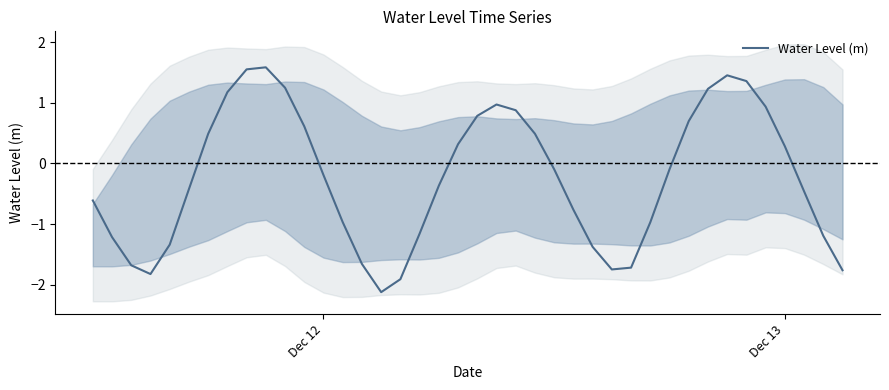

What is the smallest value displayed?

-2.1